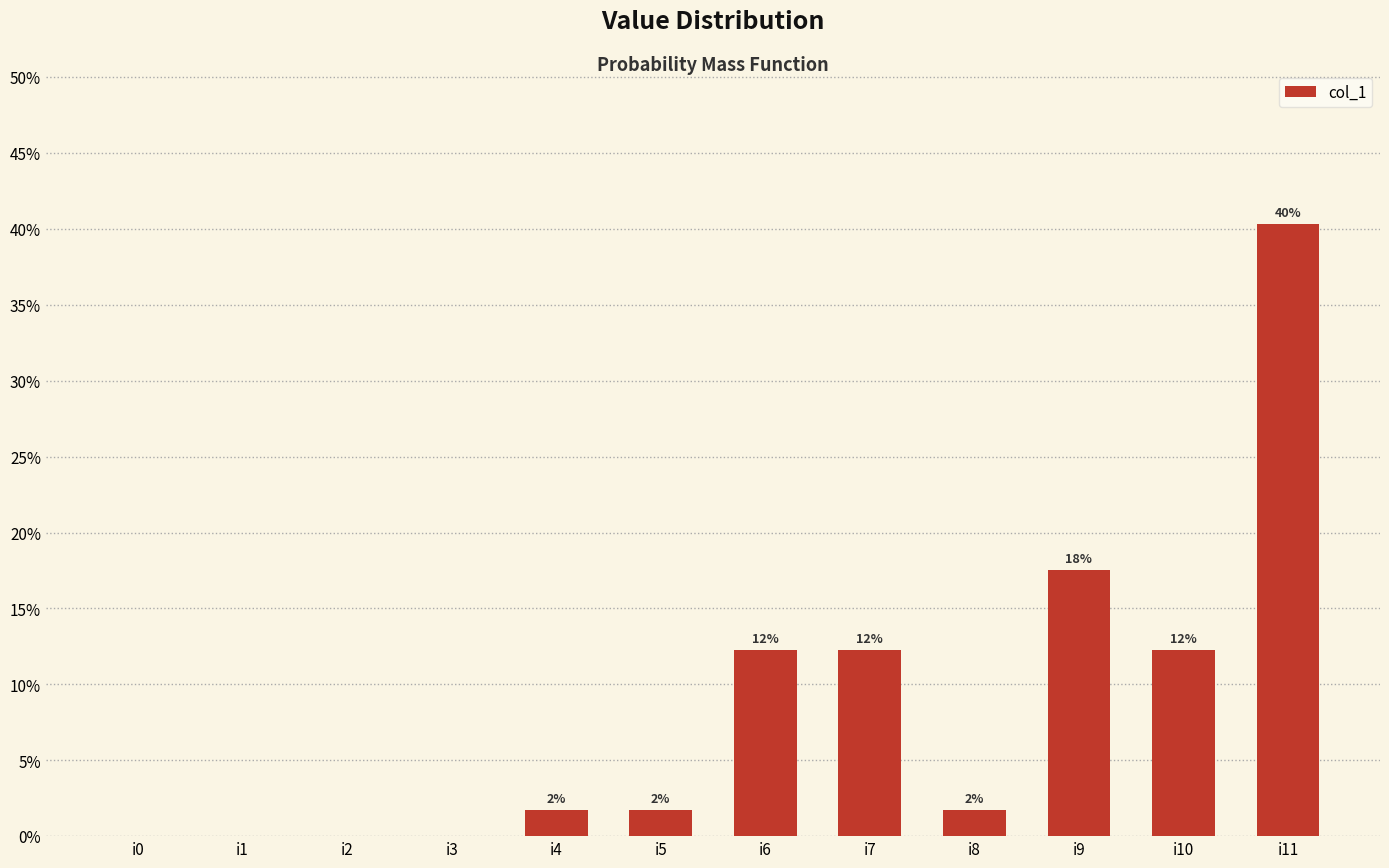

What is the difference between the values at i4 and i9?

0.2